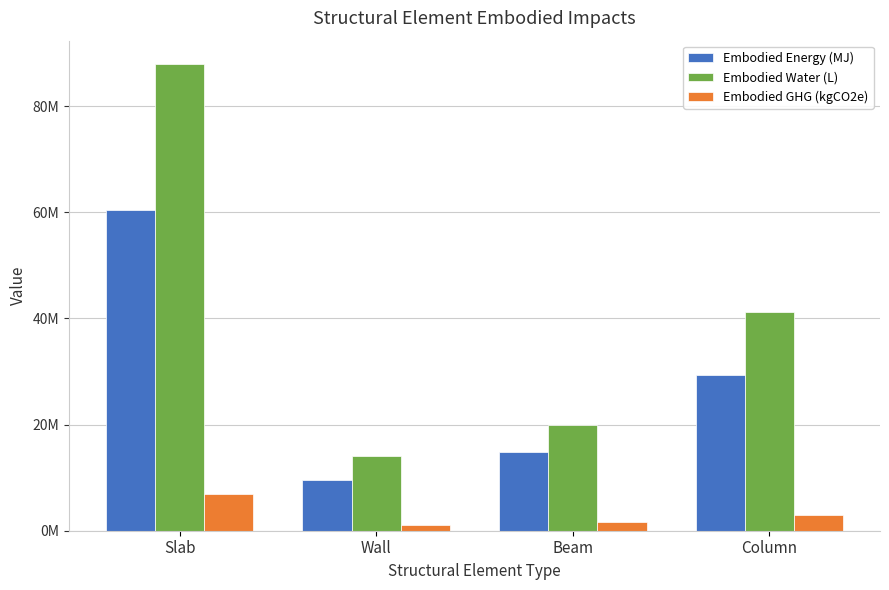

Reading left to right, list all the values displayed in this chart.

Embodied Energy (MJ): 60479191.0	9623334.1	14831573.9	29314569.1
Embodied Water (L): 87942833.0	14091105.2	20004459.4	41177291.7
Embodied GHG (kgCO2e): 6851950.4	1003735.6	1710227.5	2907479.5